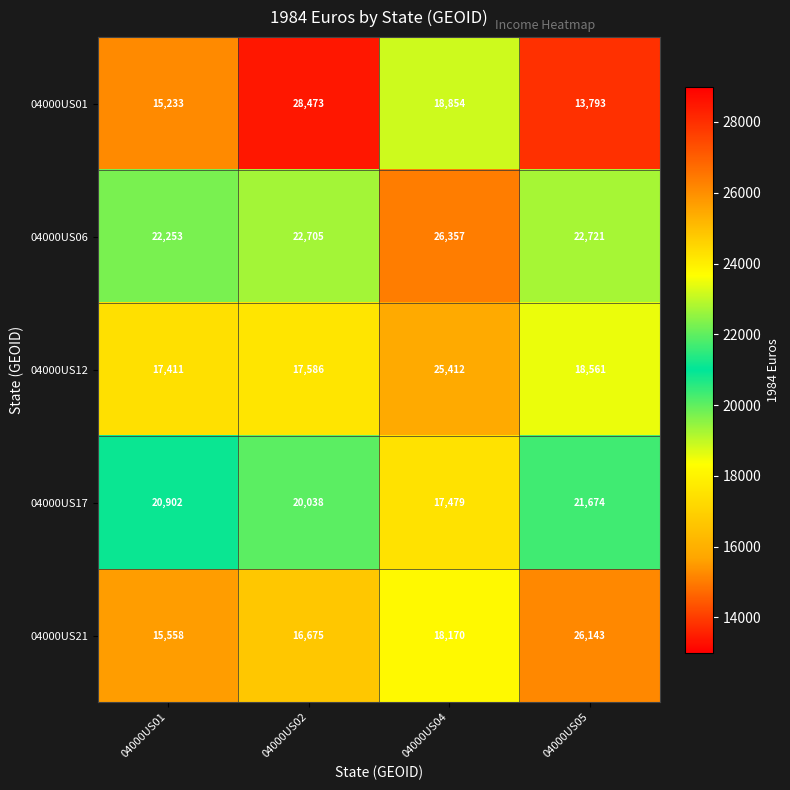

How many data points does each series have?

4